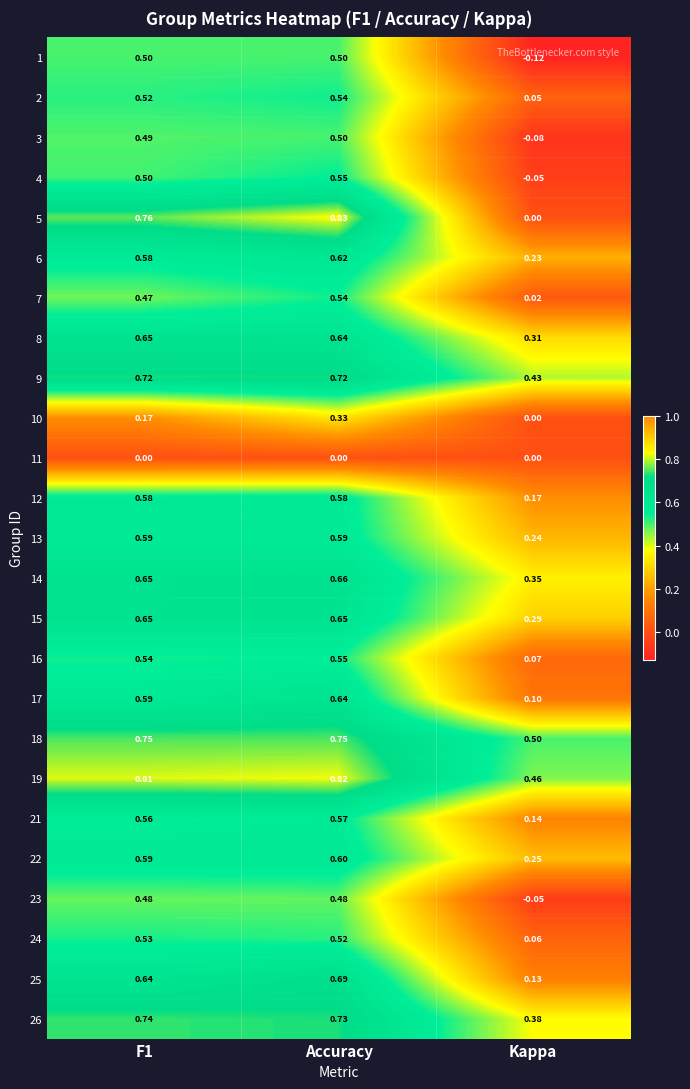

Which category has the lowest value across all series?

Kappa